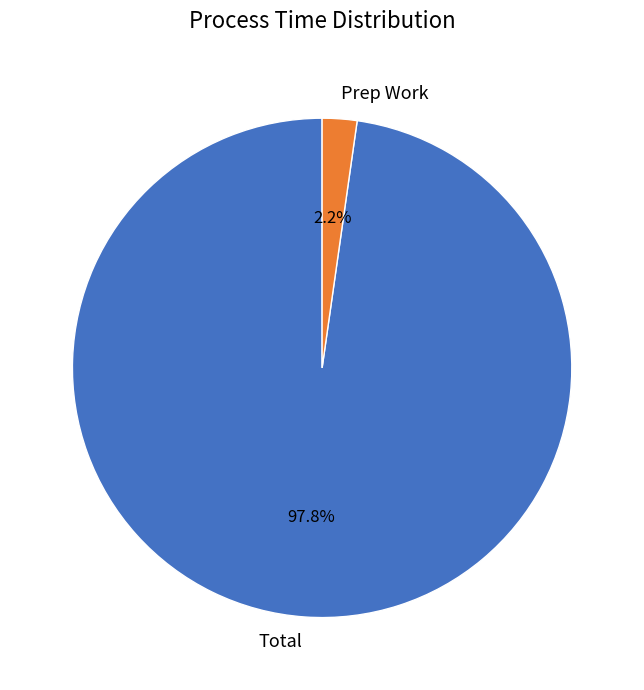

Between Prep Work and Total, which is larger?

Total